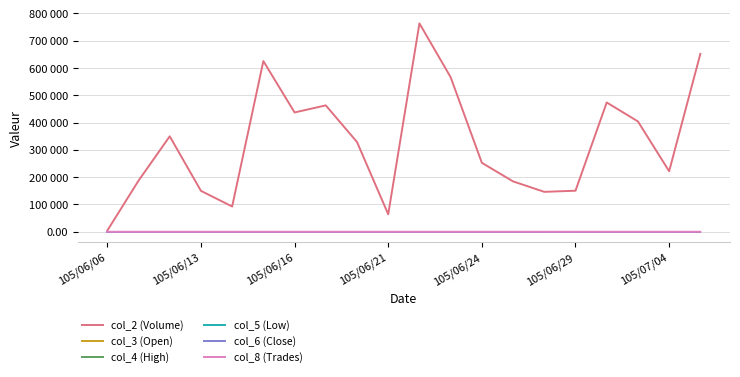

Does the chart have visible grid lines?

Yes